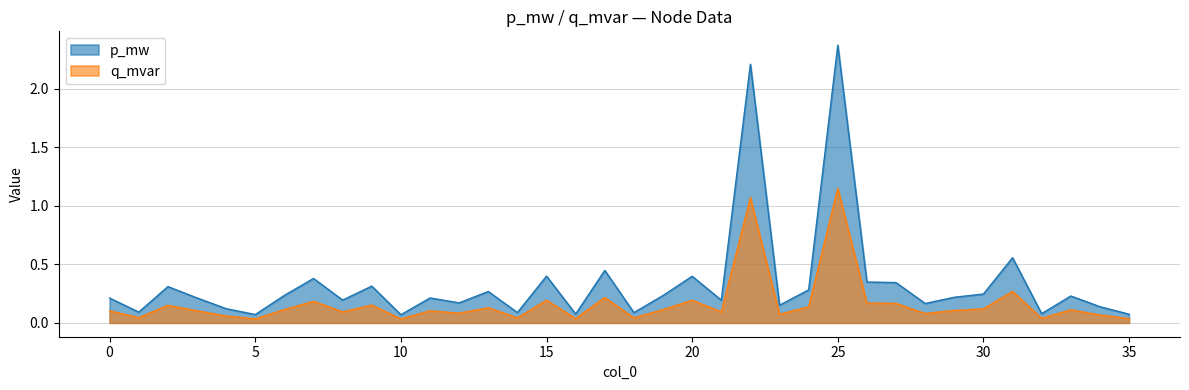

Reading left to right, what are all the values shown in this chart?

p_mw: 0=0.2	1=0.1	2=0.3	3=0.2	4=0.1	5=0.1	6=0.2	7=0.4	8=0.2	9=0.3	10=0.1	11=0.2	12=0.2	13=0.3	14=0.1	15=0.4	16=0.1	17=0.4	18=0.1	19=0.2	20=0.4	21=0.2	22=2.2	23=0.2	24=0.3	25=2.4	26=0.3	27=0.3	28=0.2	29=0.2	30=0.2	31=0.6	32=0.1	33=0.2	34=0.1	35=0.1
q_mvar: 0=0.1	1=0.0	2=0.2	3=0.1	4=0.1	5=0.0	6=0.1	7=0.2	8=0.1	9=0.2	10=0.0	11=0.1	12=0.1	13=0.1	14=0.0	15=0.2	16=0.0	17=0.2	18=0.0	19=0.1	20=0.2	21=0.1	22=1.1	23=0.1	24=0.1	25=1.1	26=0.2	27=0.2	28=0.1	29=0.1	30=0.1	31=0.3	32=0.0	33=0.1	34=0.1	35=0.0